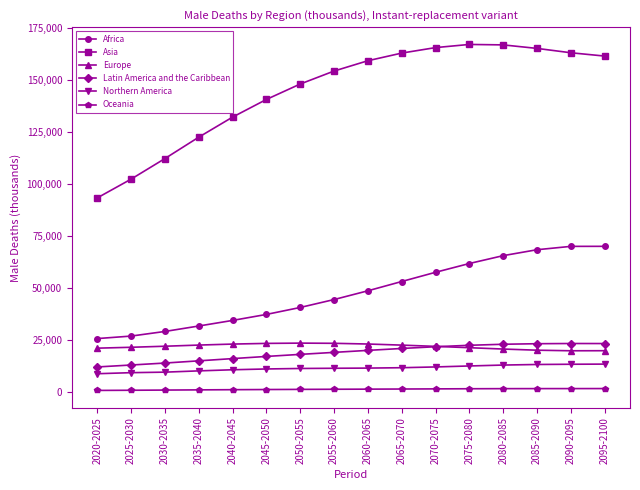

The value of Latin America and the Caribbean at 2055-2060 is 19080.8. True or false?

True